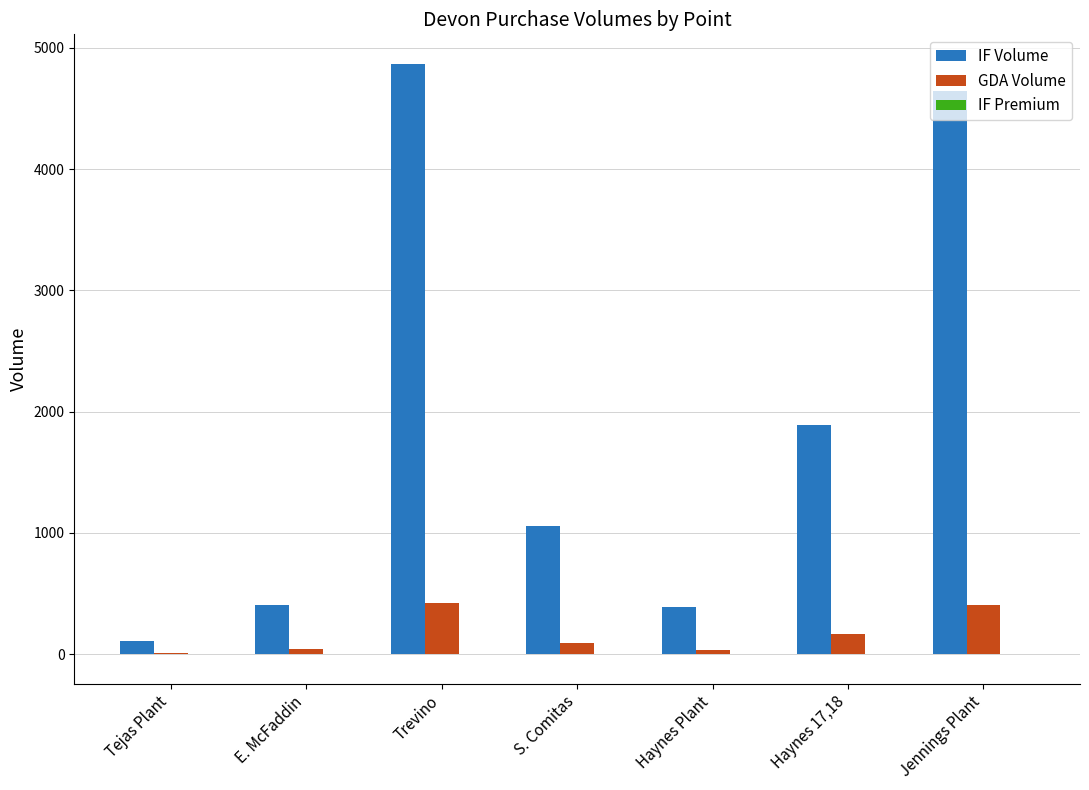

What is the sum of all GDA Volume values?

1171.0